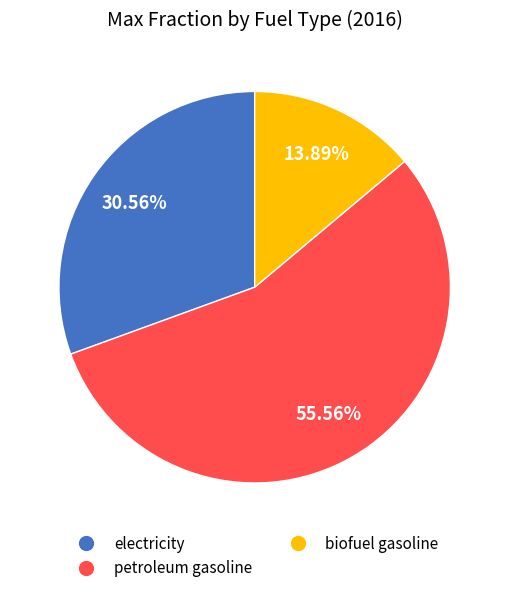

Combined, do biofuel gasoline and electricity account for over 50%?

No